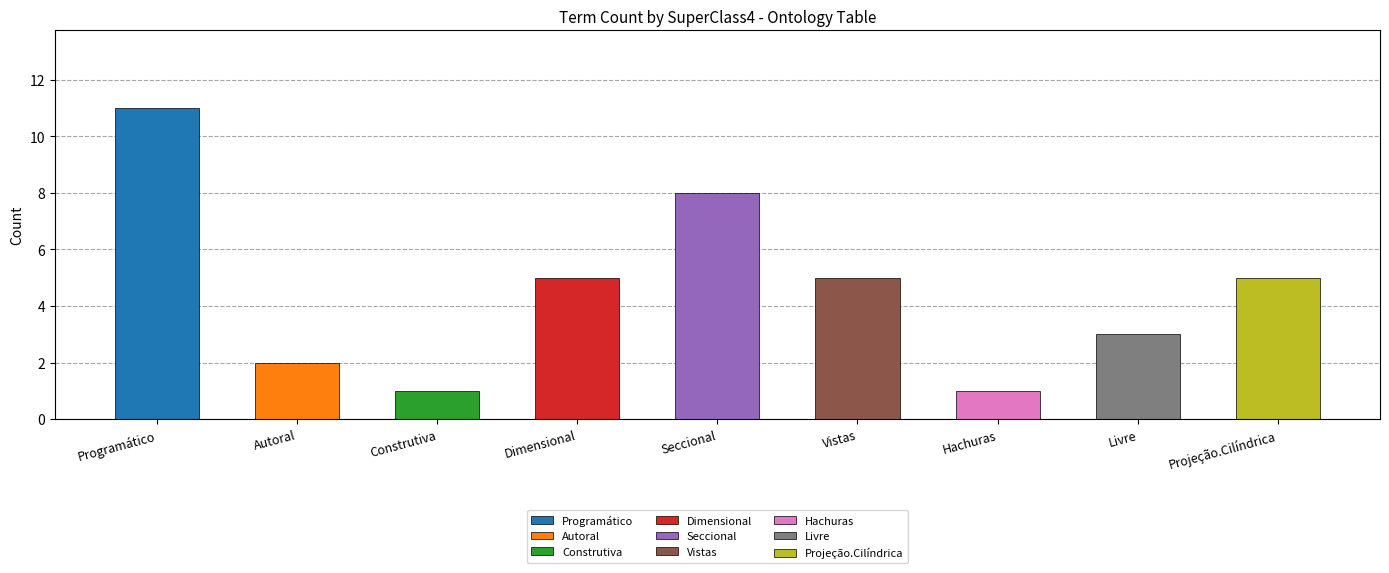

Reading right to left, transcribe all the data shown in this chart.

5	3	1	5	8	5	1	2	11